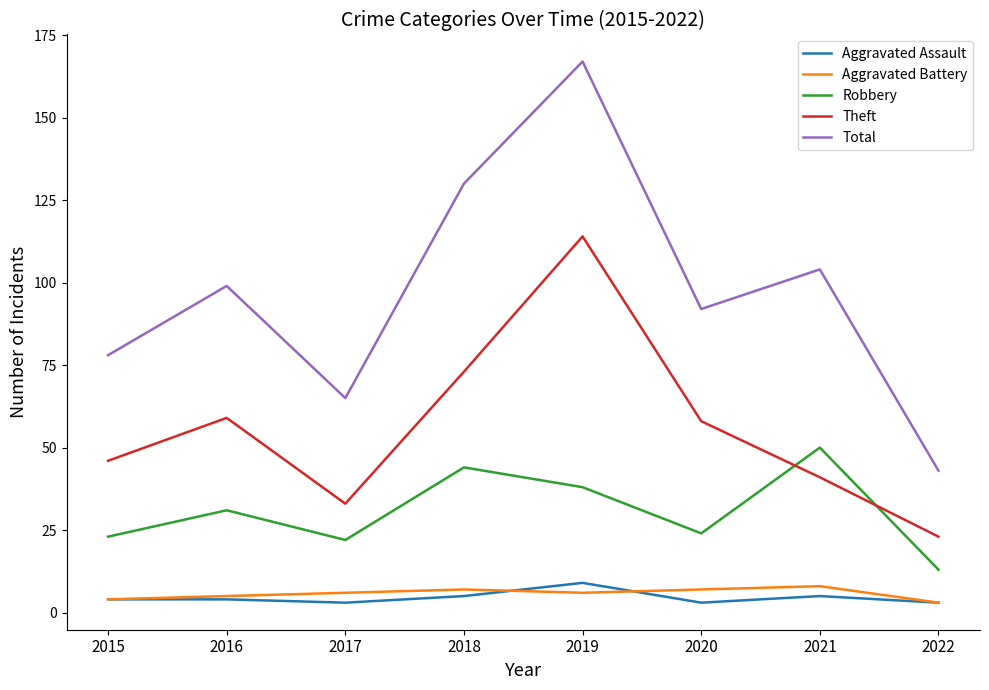

True or false: Aggravated Assault and Robbery intersect in this chart.

False